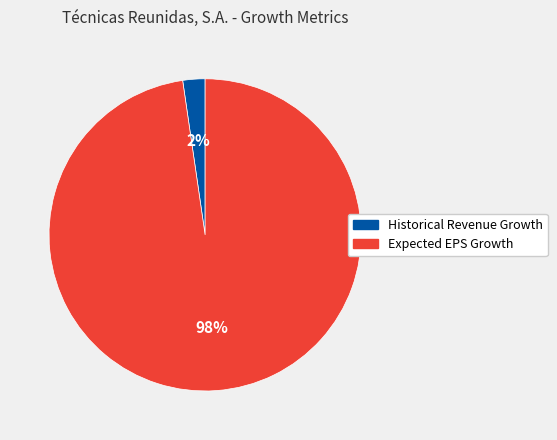

To the nearest percent, what is the average slice percentage?

50%